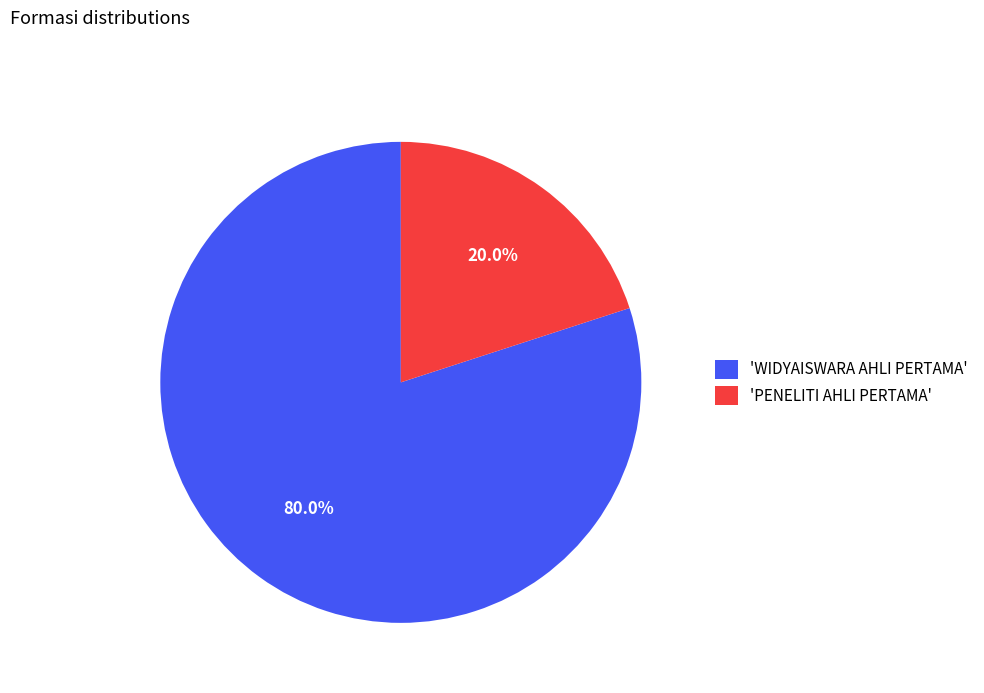

Is there a majority slice in this chart?

Yes